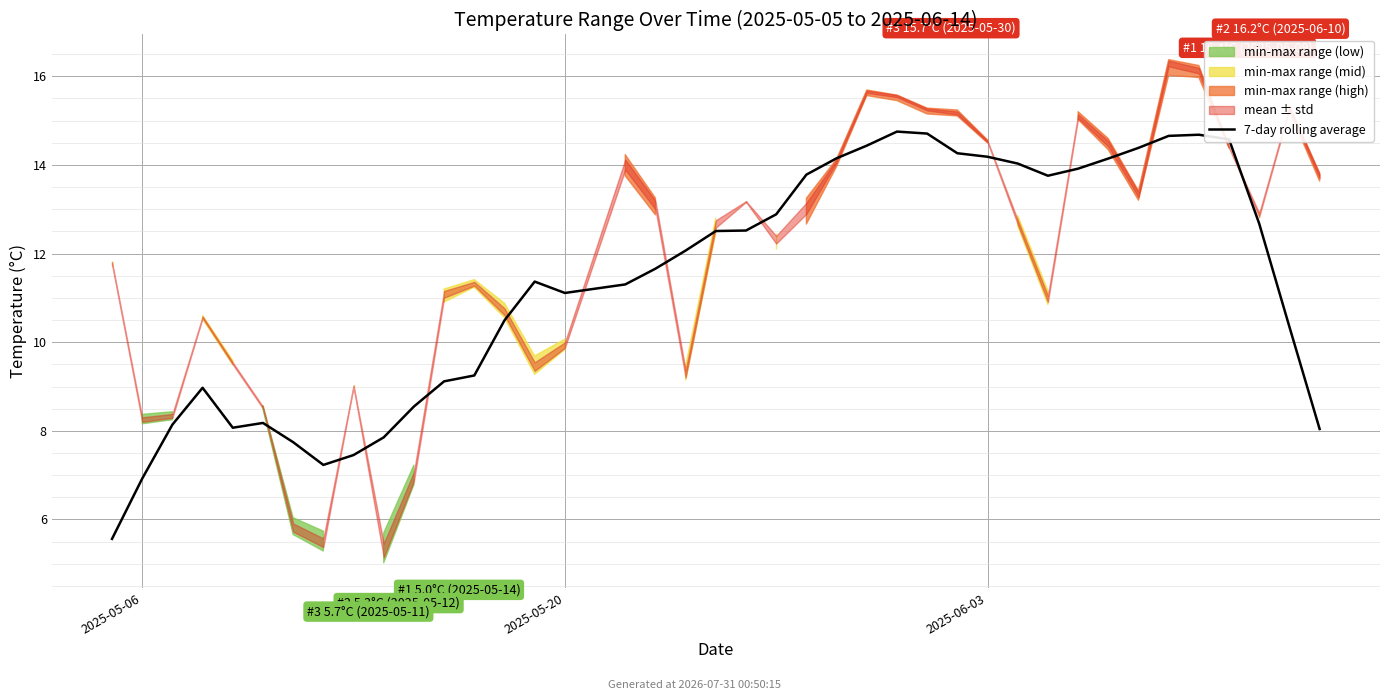

How many data points are above 12?

20